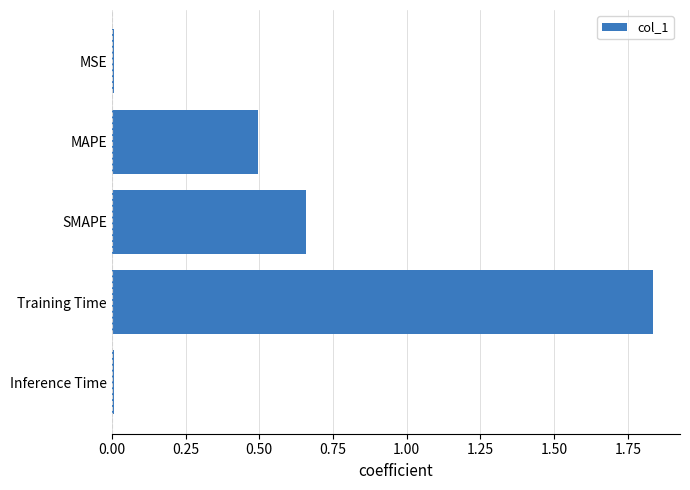

Approximately how many times larger is the value at MAPE compared to Training Time?

0.3